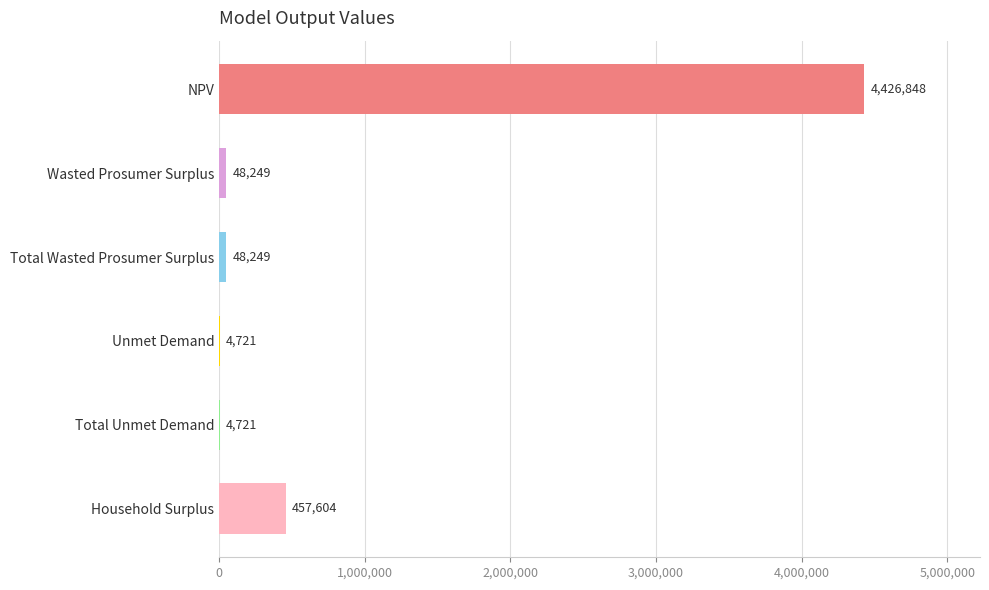

What is the sum of the values at Household Surplus and Total Unmet Demand?

462325.0